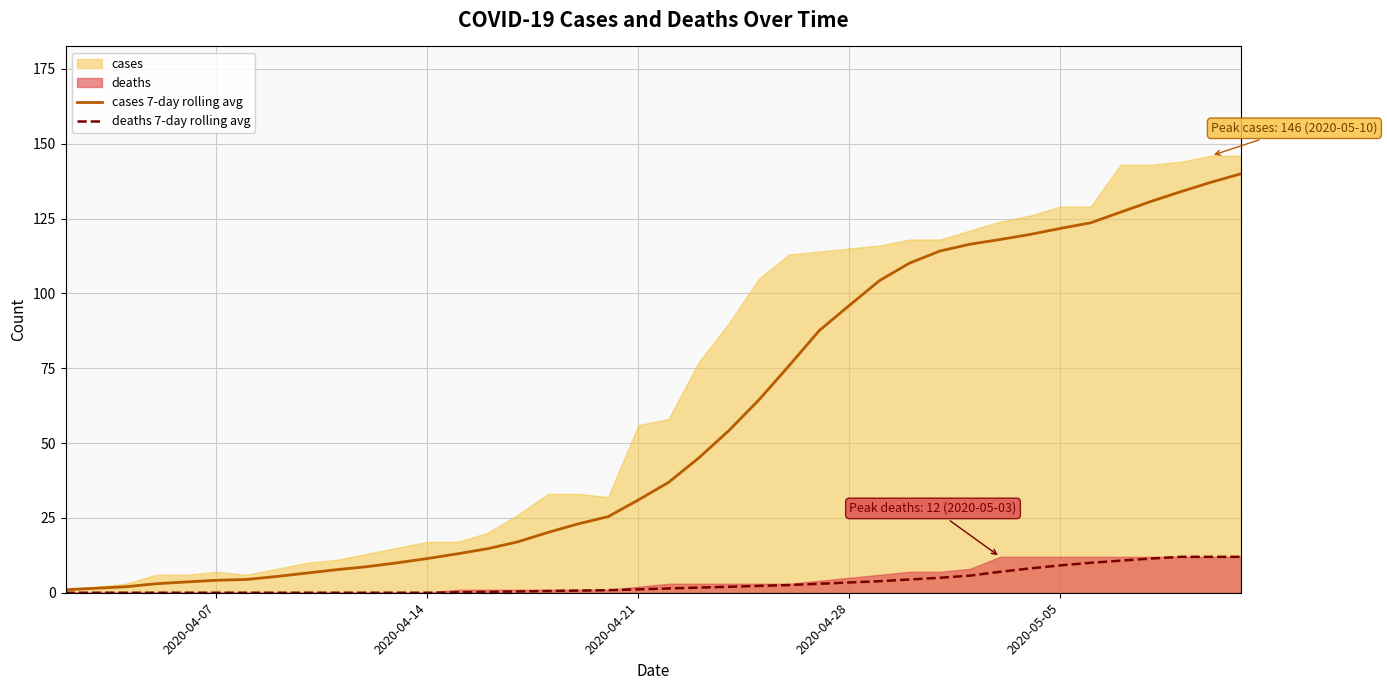

The cases 7-day rolling avg series shows 4.2 at 2020-04-07. True or false?

True